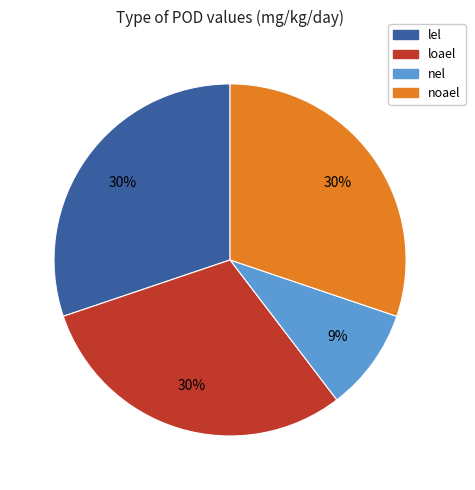

Count the number of slices in the pie.

4